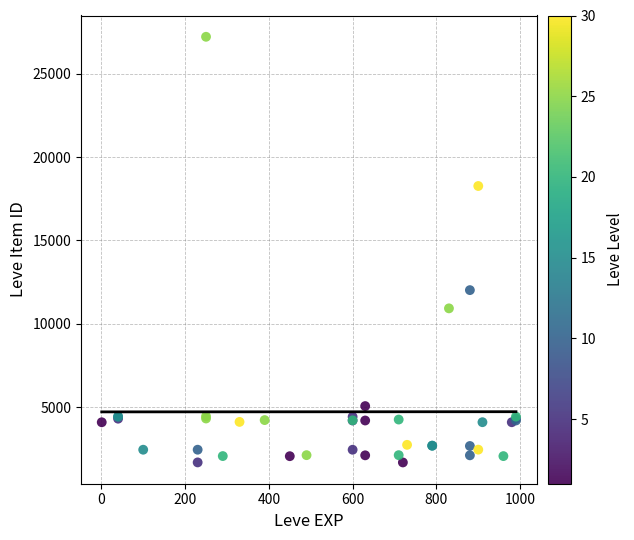

What Y value in the scatter plot is closest to 14448?

12018